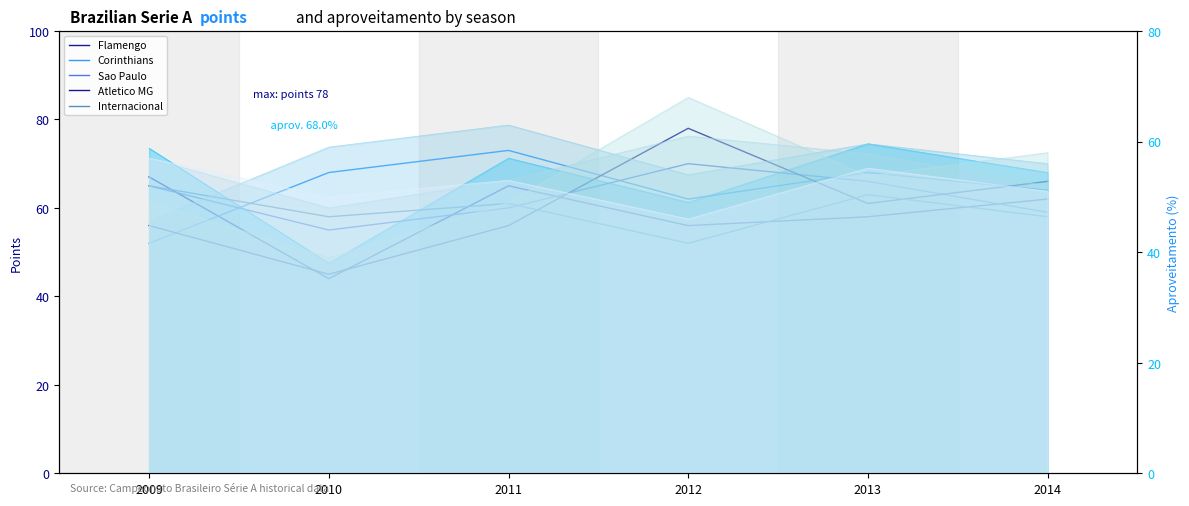

Count the Atletico MG values in the range 56 to 66.

4